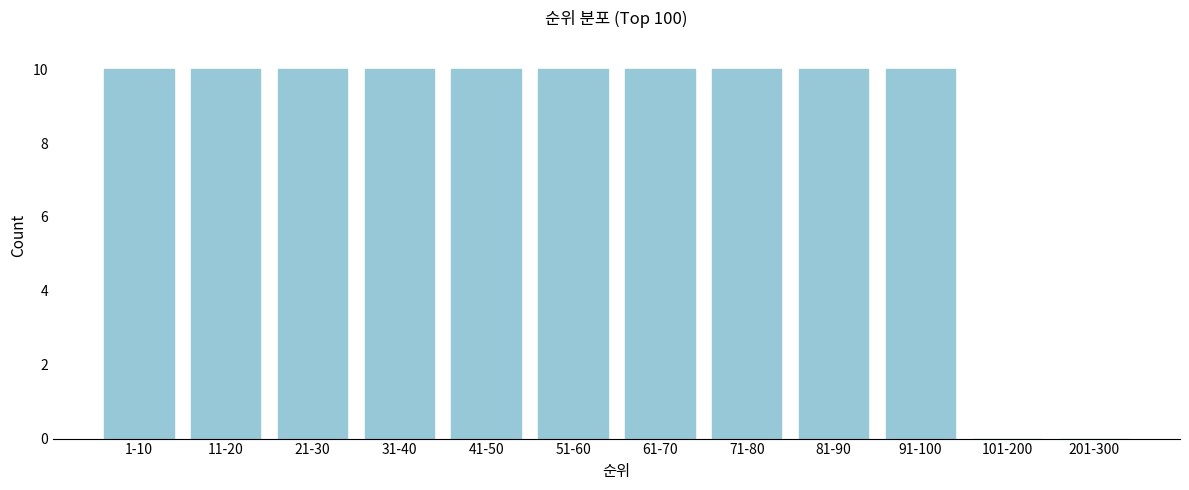

Reading right to left, transcribe all the data shown in this chart.

201-300=0	101-200=0	91-100=10	81-90=10	71-80=10	61-70=10	51-60=10	41-50=10	31-40=10	21-30=10	11-20=10	1-10=10